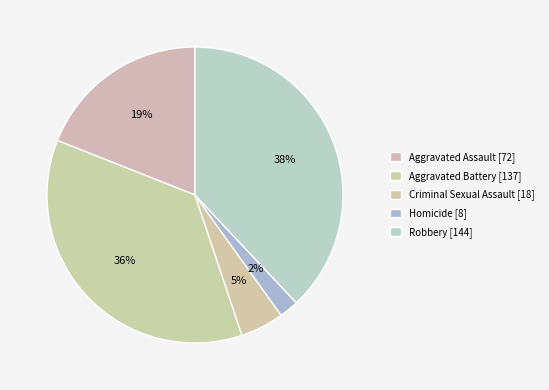

To the nearest percent, what portion does Aggravated Battery represent?

36%